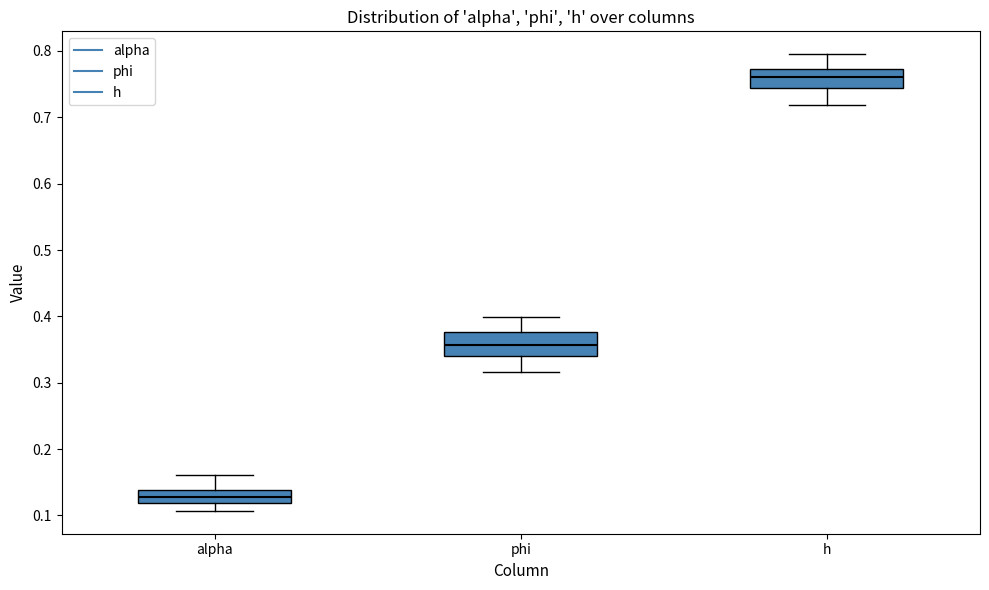

Reading left to right, read every box against the y-axis: the position of its median line, the range the box covers, and the ends of its whiskers. The values are not printed on the chart, so give them approximately, as read against the axis.

alpha: median 0.13, box 0.12 to 0.14, whiskers 0.11 to 0.16
phi: median 0.36, box 0.34 to 0.38, whiskers 0.32 to 0.40
h: median 0.76, box 0.74 to 0.77, whiskers 0.72 to 0.80